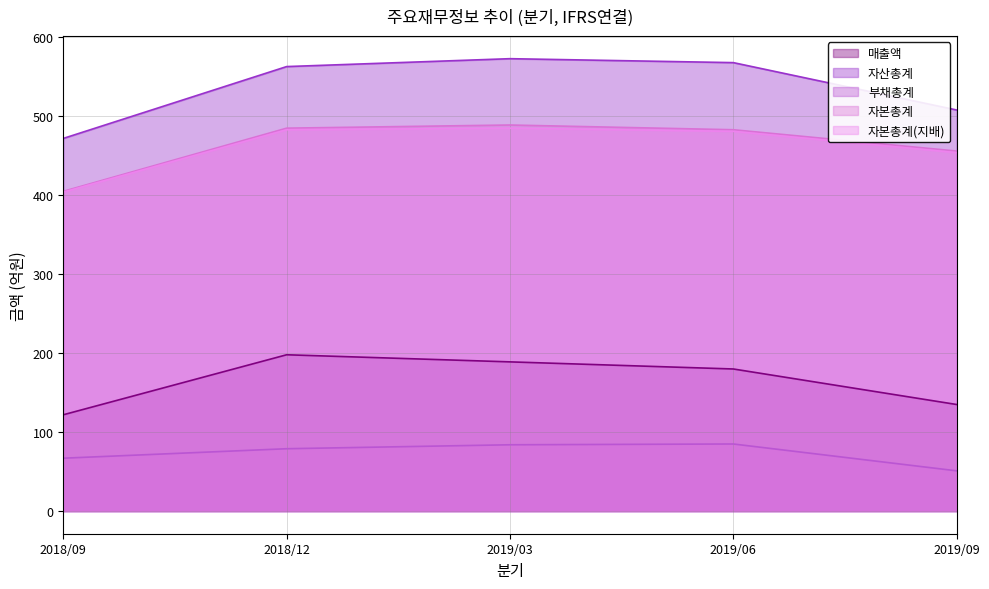

At which label does 부채총계 reach its minimum?

2019/09